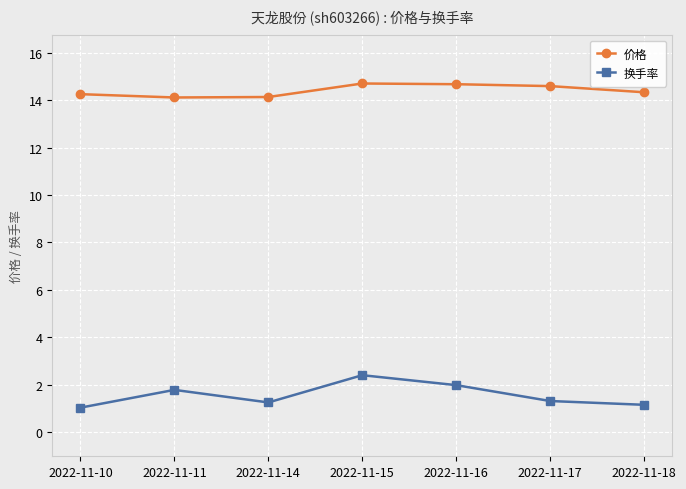

True or false: 换手率 has more than 2 interior local peaks.

False